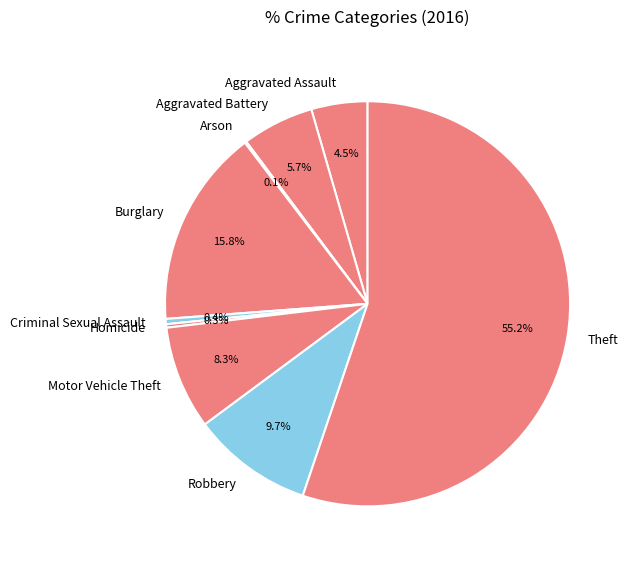

Does Theft represent more than half of the total?

Yes